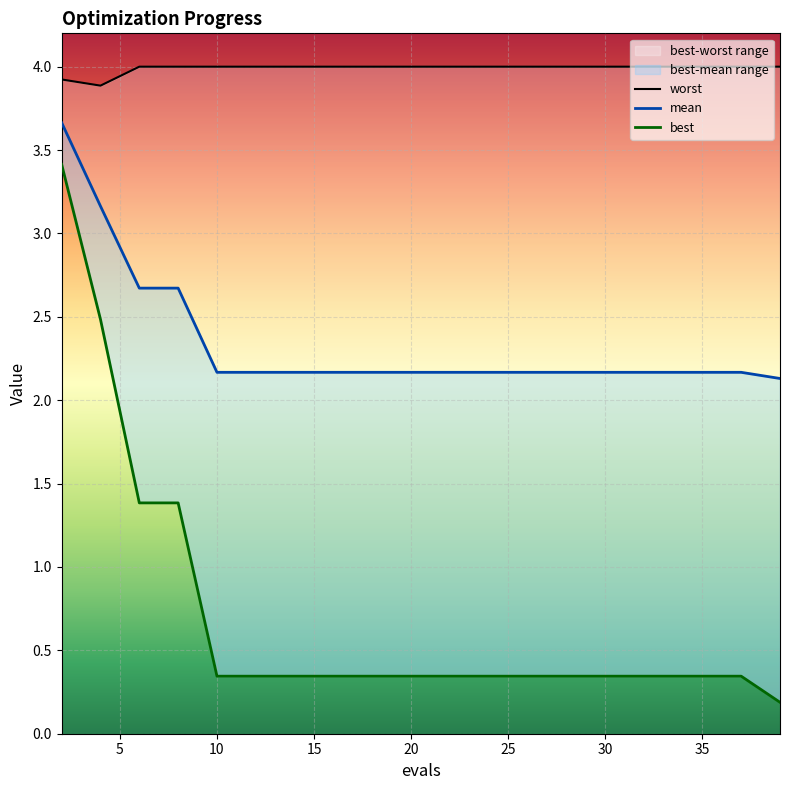

Rank the series at 2 from highest to lowest value.

worst, mean, best